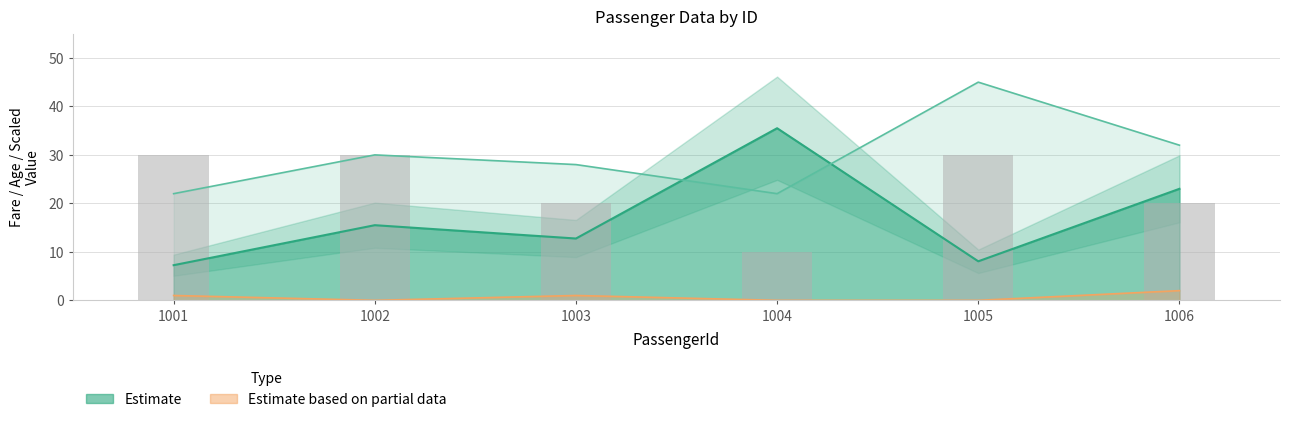

What is the total value across all series at 1006?

75.0